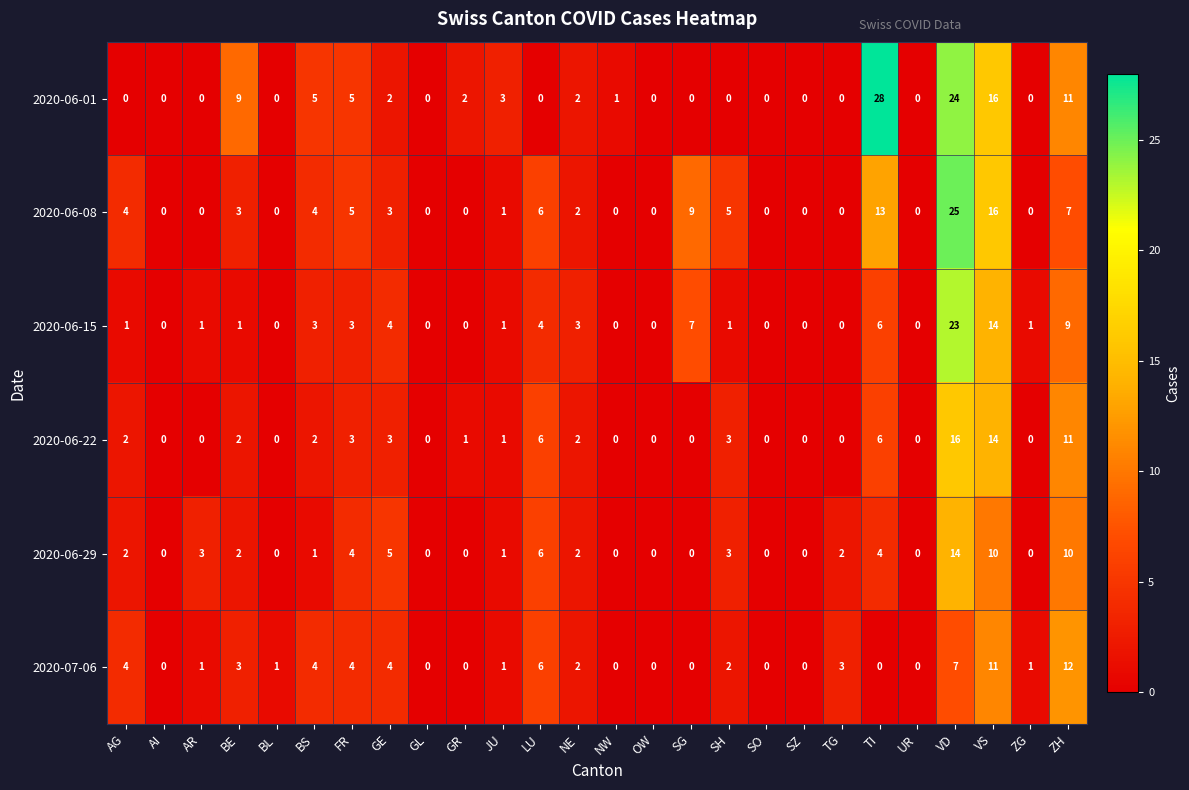

How many categories are shown in the chart?

26